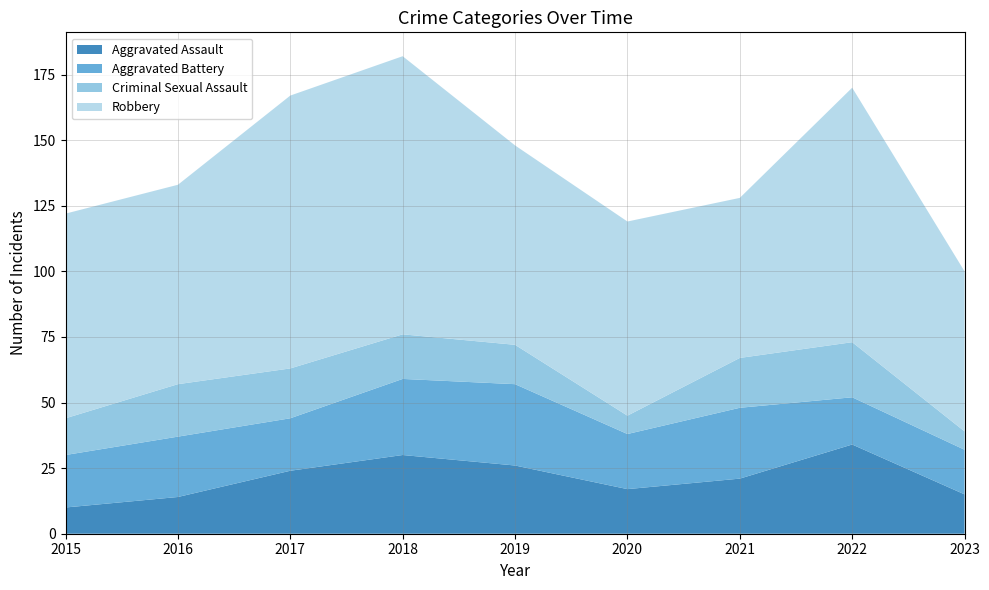

Reading left to right, extract all data points from this chart.

Aggravated Assault: 2015=10	2016=14	2017=24	2018=30	2019=26	2020=17	2021=21	2022=34	2023=15
Aggravated Battery: 2015=20	2016=23	2017=20	2018=29	2019=31	2020=21	2021=27	2022=18	2023=17
Criminal Sexual Assault: 2015=14	2016=20	2017=19	2018=17	2019=15	2020=7	2021=19	2022=21	2023=7
Robbery: 2015=78	2016=76	2017=104	2018=106	2019=76	2020=74	2021=61	2022=97	2023=61